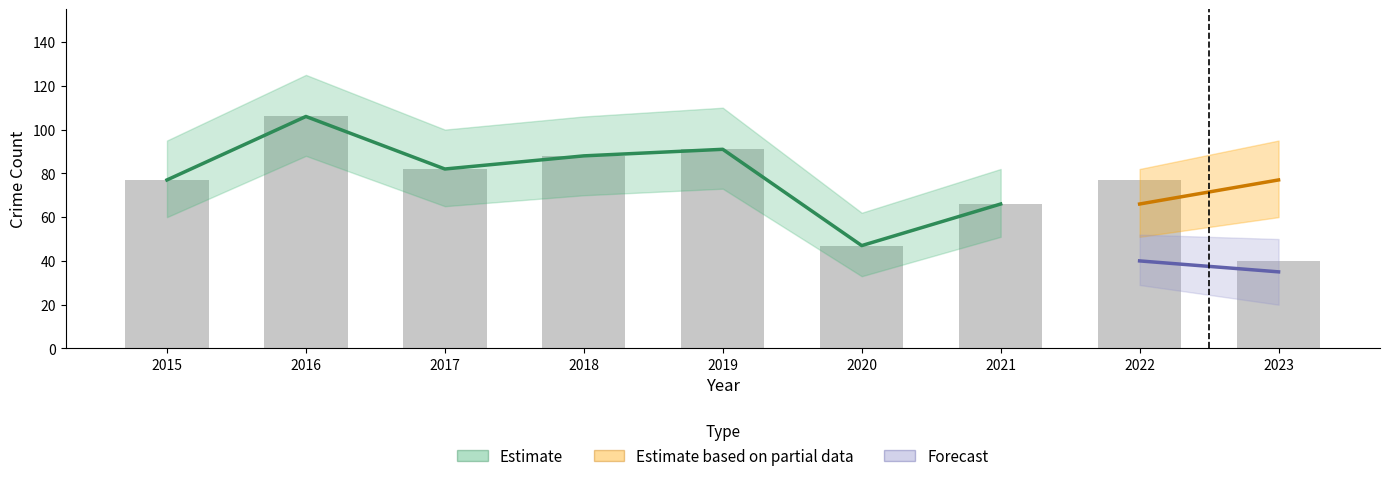

What is the value of the 5th bar from the left?

91